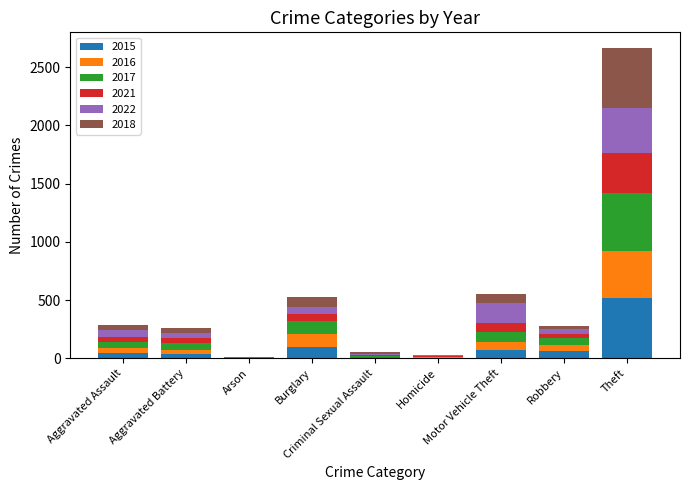

Are the bars horizontal?

No